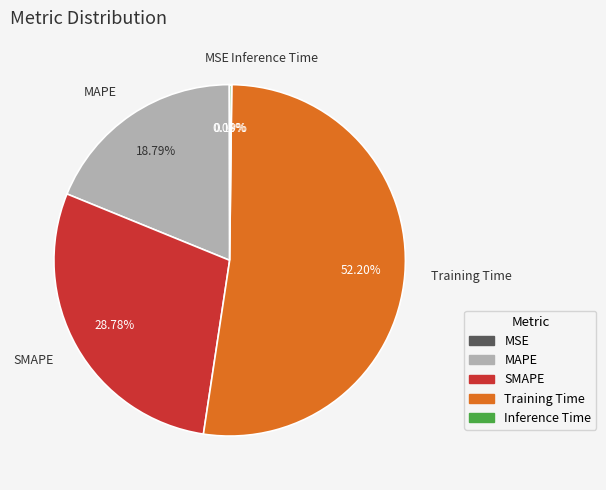

Which category has the biggest portion of the pie?

Training Time